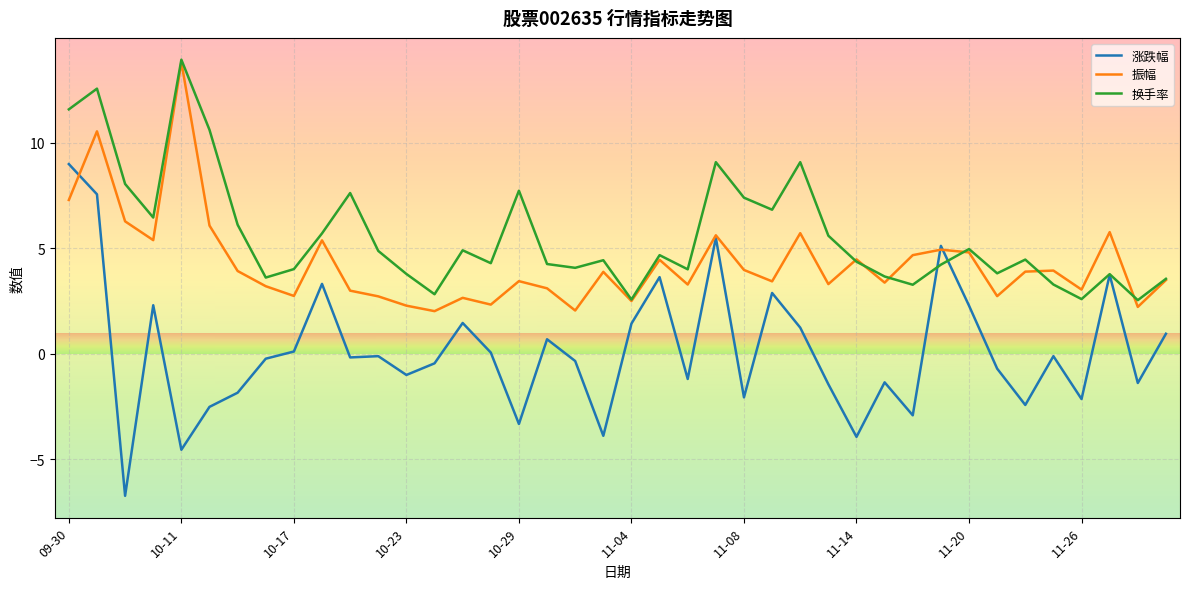

What is the smallest value displayed?

-6.7